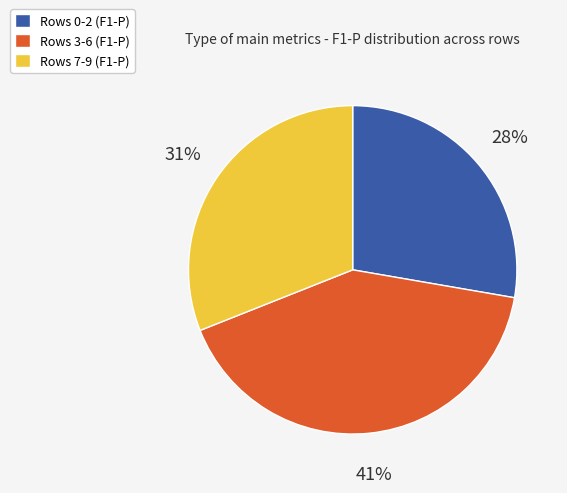

Count the number of slices in the pie.

3